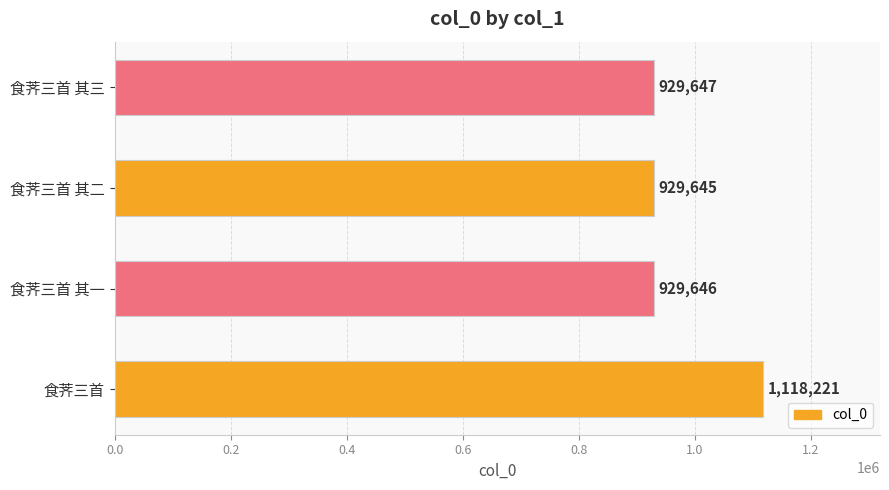

How many series are shown in this chart?

1